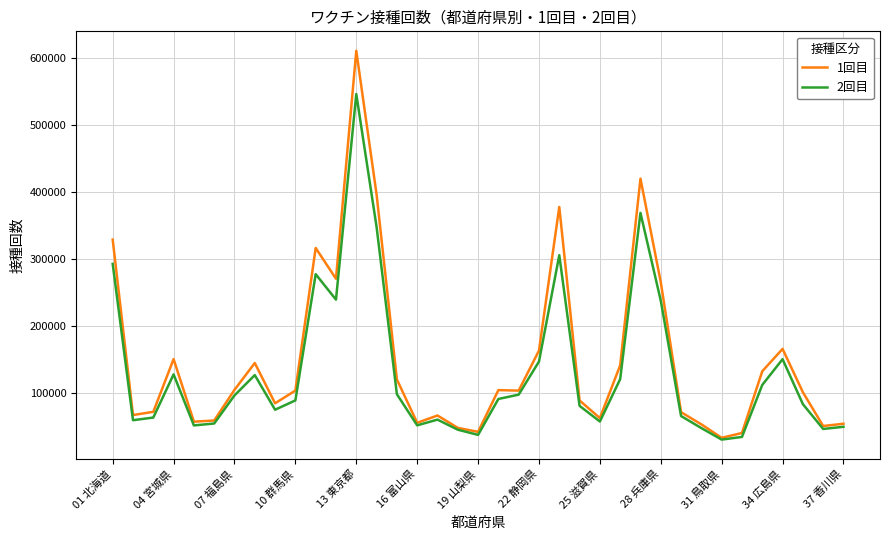

Which series has the widest spread of values?

1回目